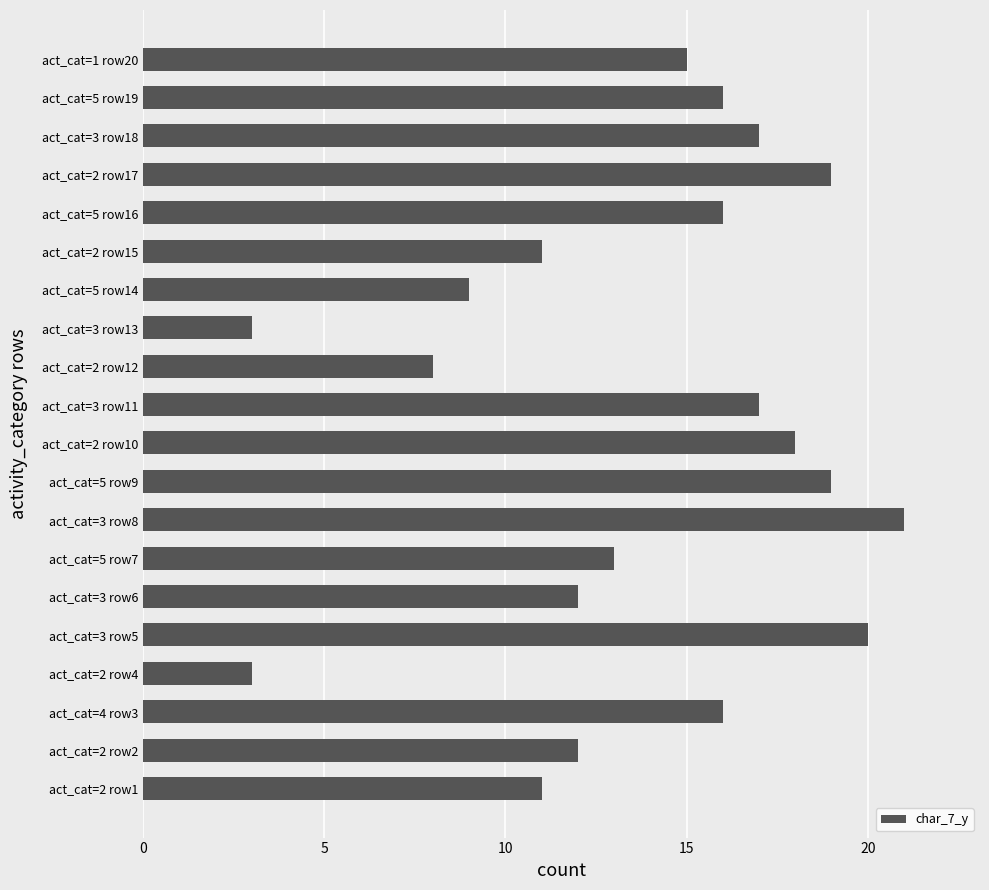

What is the difference between the second highest and second lowest values?

17